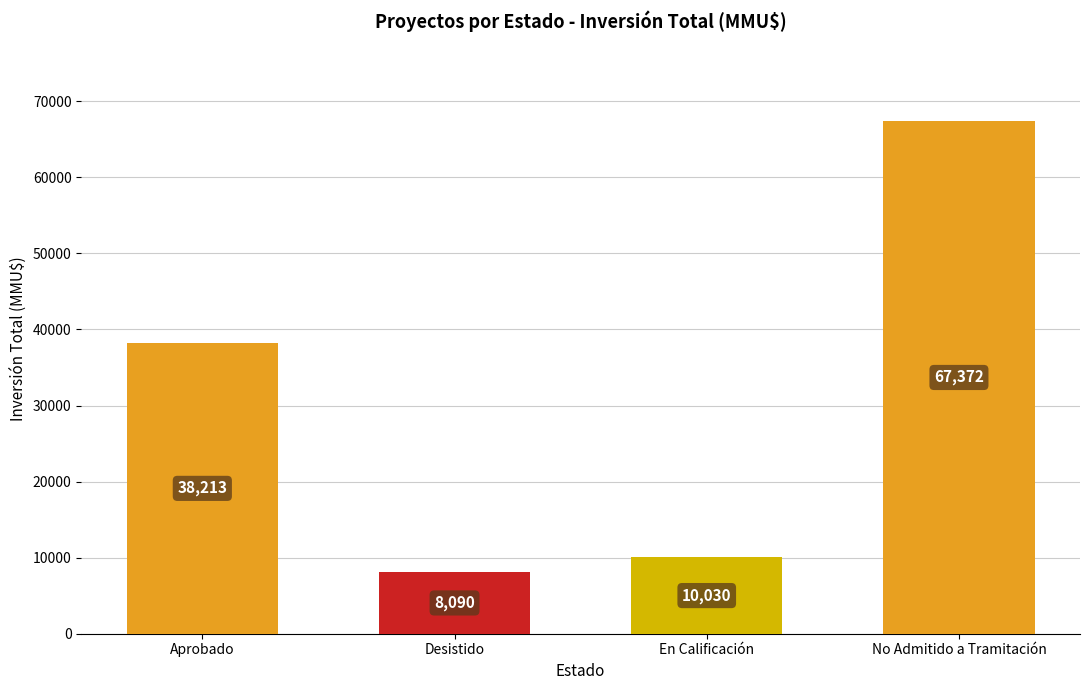

Between Aprobado and Desistido, which is larger?

Aprobado